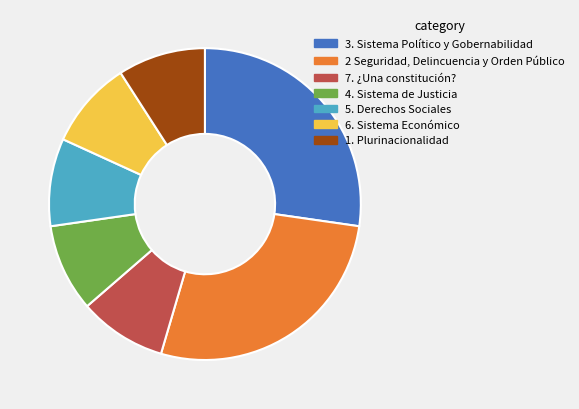

Is the sum of 6. Sistema Económico and 3. Sistema Político y Gobernabilidad greater than half?

No